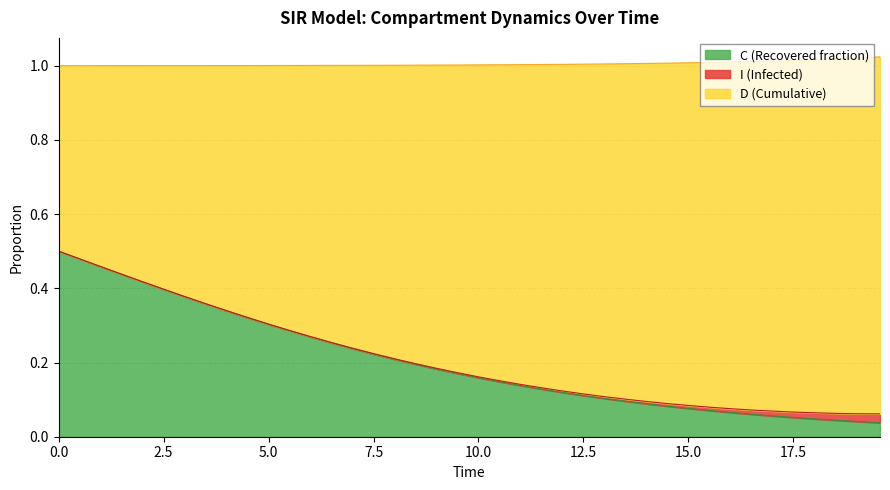

Does the chart display data point markers on the line(s)?

No